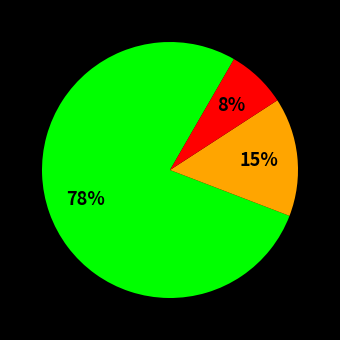

How many segments does this pie chart have?

3